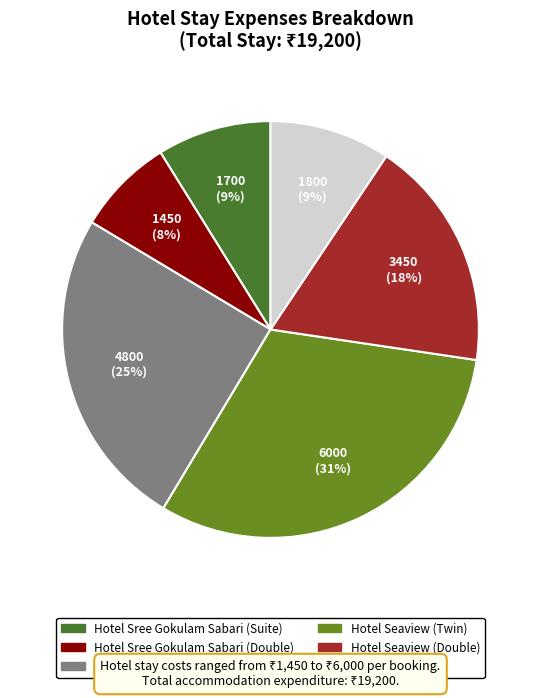

How many slices are in this pie chart?

6